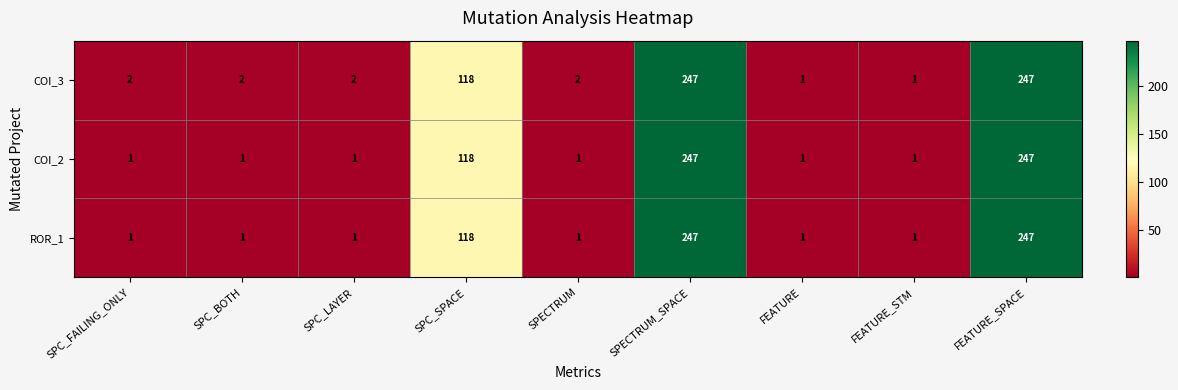

At how many categories does at least one series exceed 107?

3